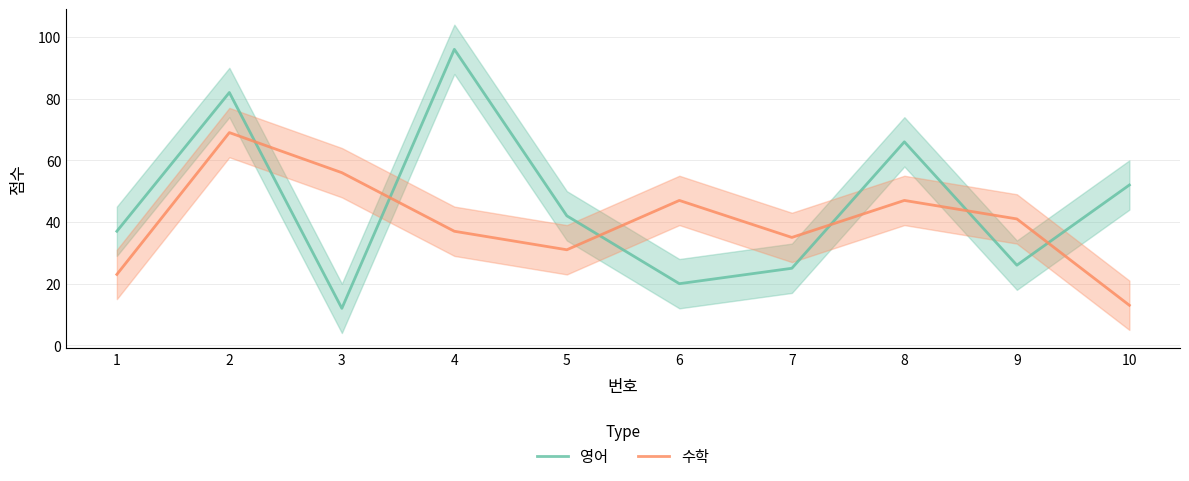

Reading left to right, transcribe all the data shown in this chart.

영어: 1=37	2=82	3=12	4=96	5=42	6=20	7=25	8=66	9=26	10=52
수학: 1=23	2=69	3=56	4=37	5=31	6=47	7=35	8=47	9=41	10=13